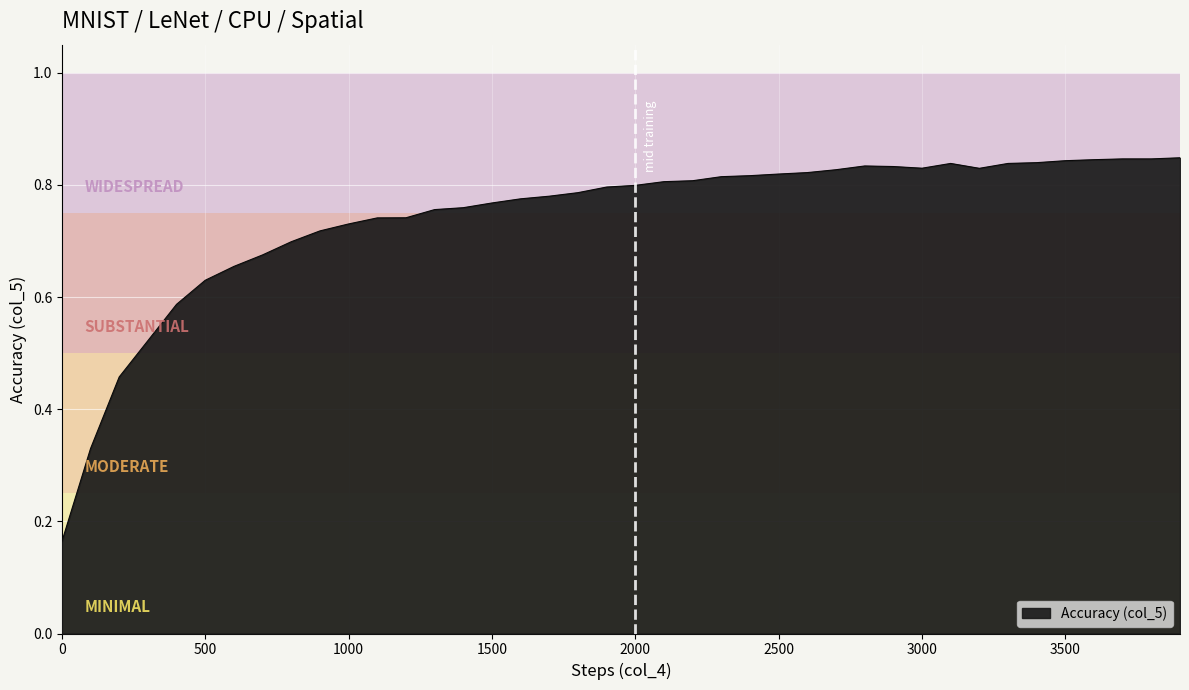

Does the chart display data point markers on the line(s)?

No